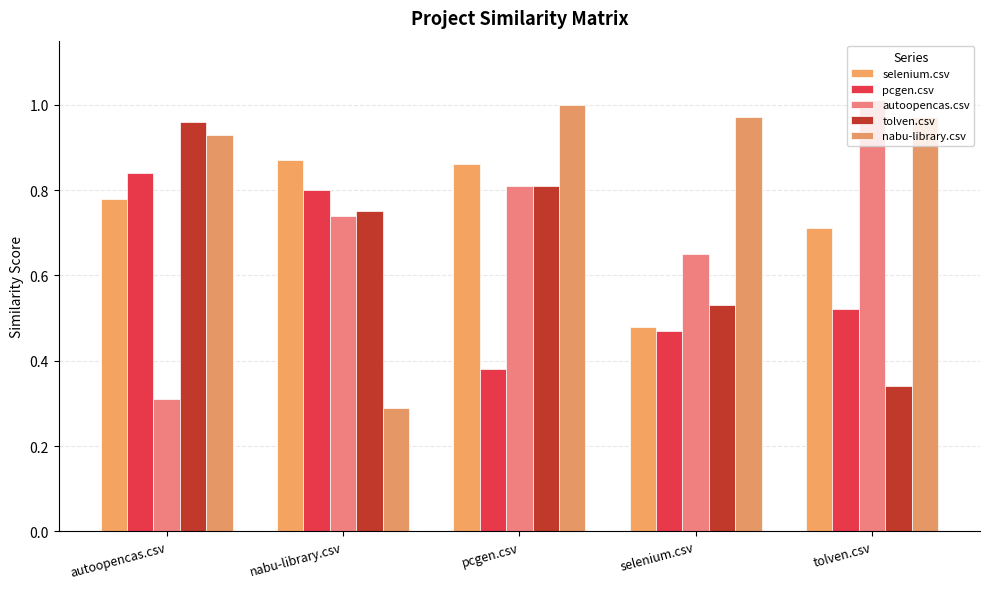

What is the label of the 2nd bar from the right?

selenium.csv